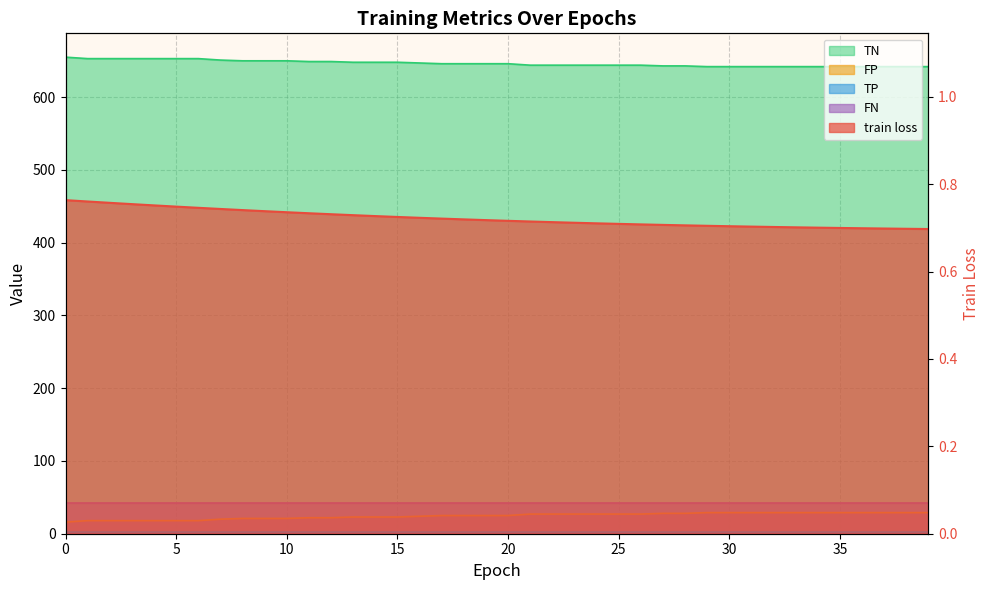

The value of FP at 6 is 18.0. True or false?

True